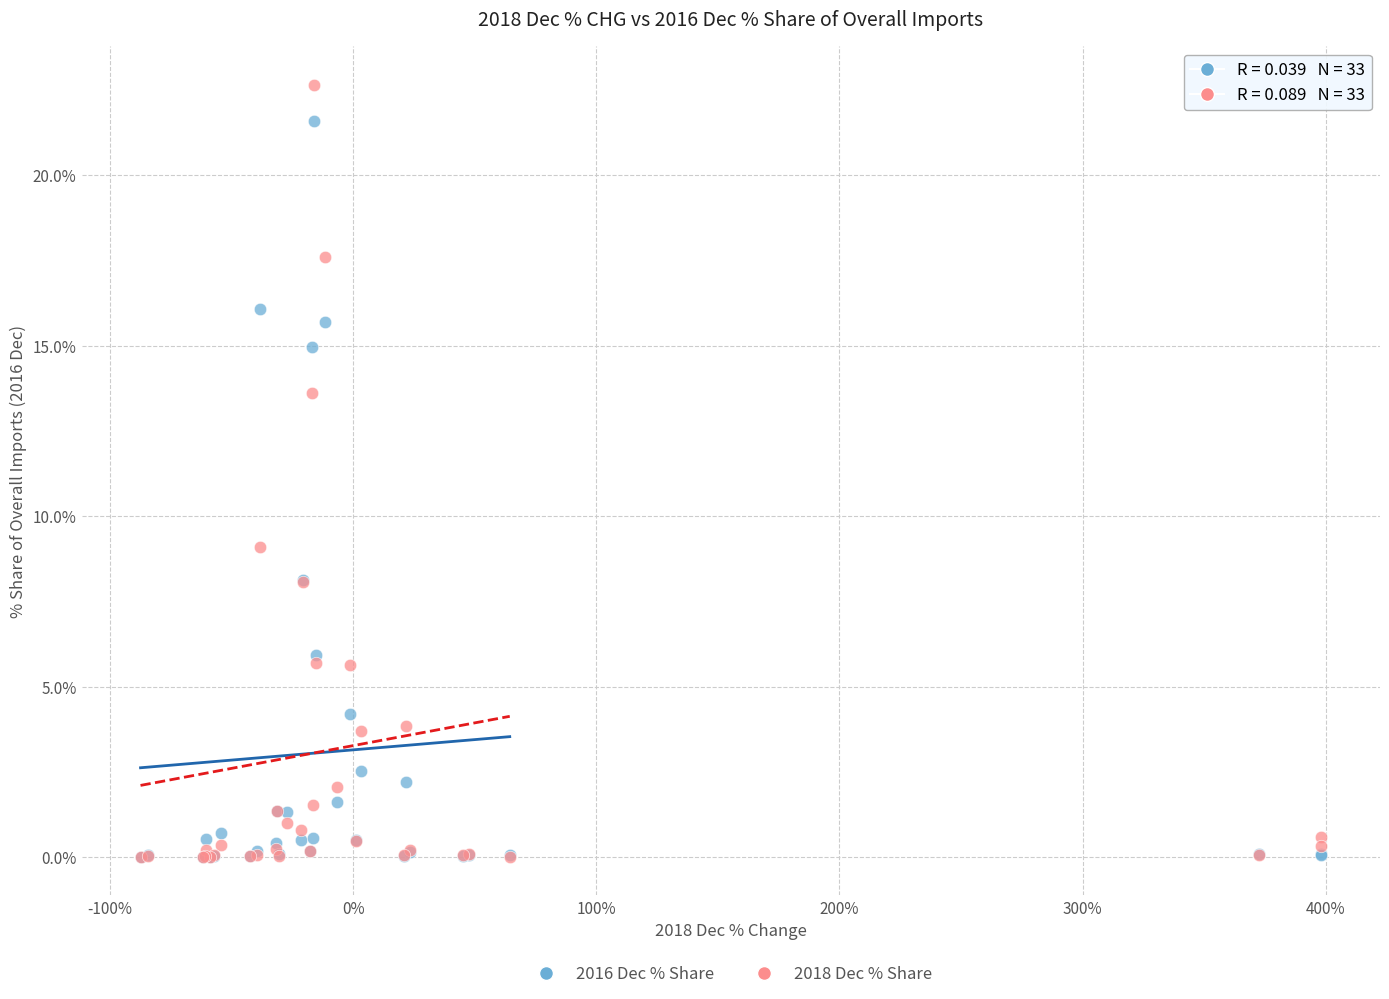

In the 2016 Dec % Share series, what Y value is closest to 10?

8.1